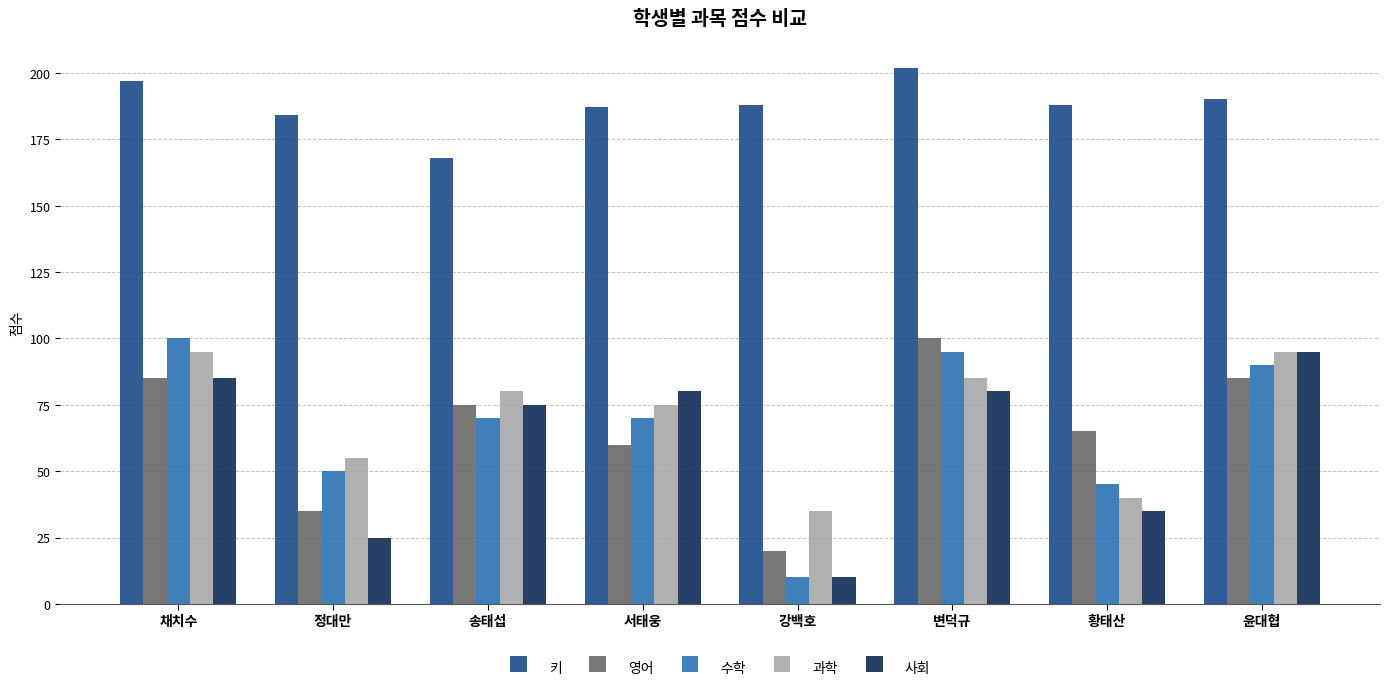

What is the total value across all series at 황태산?

373